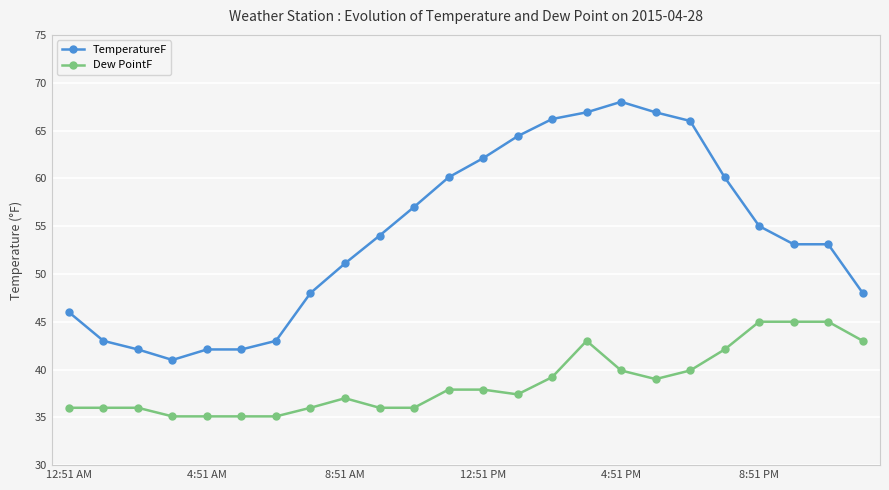

List the series in order of their overall mean, highest first.

TemperatureF, Dew PointF